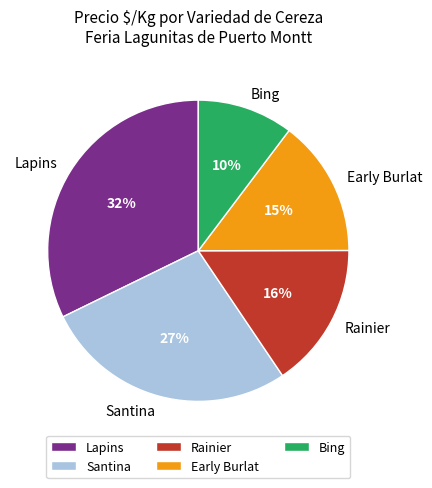

What percentage is the Rainier slice, to the nearest percent?

16%